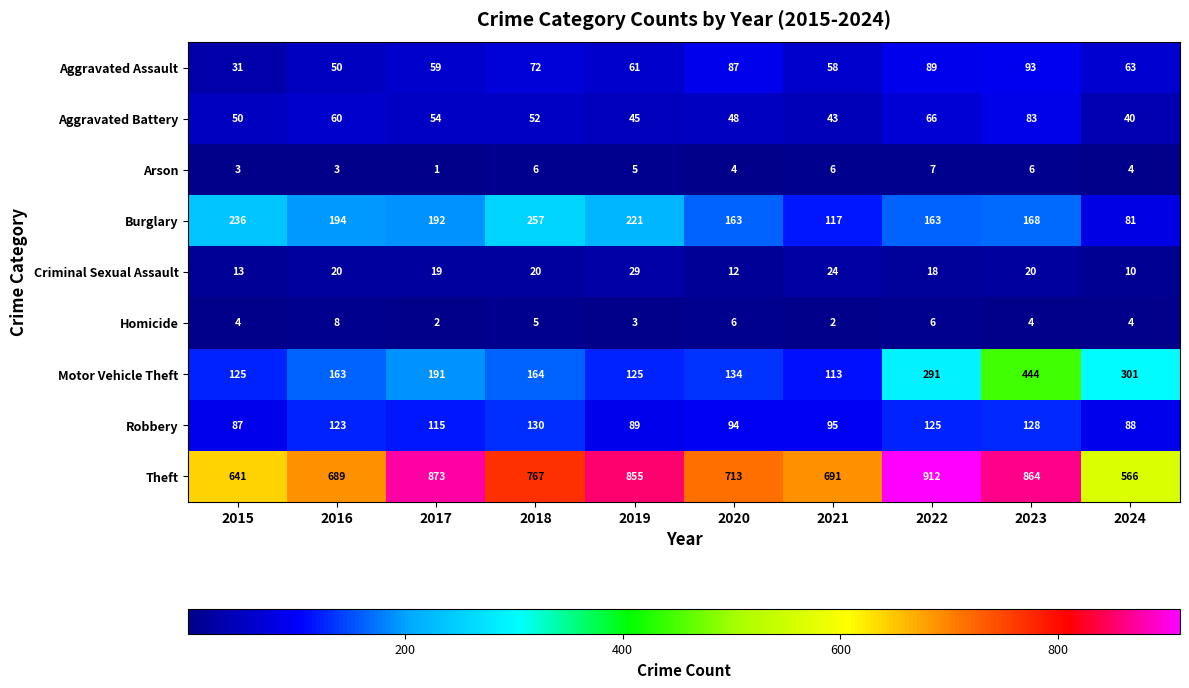

What is the total value across all series at 2020?

1261